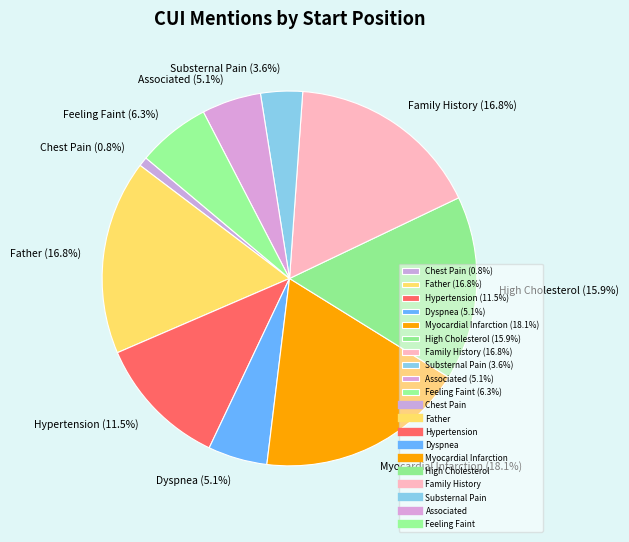

Combined, do Myocardial Infarction (18.1%) and Father (16.8%) account for over 50%?

No